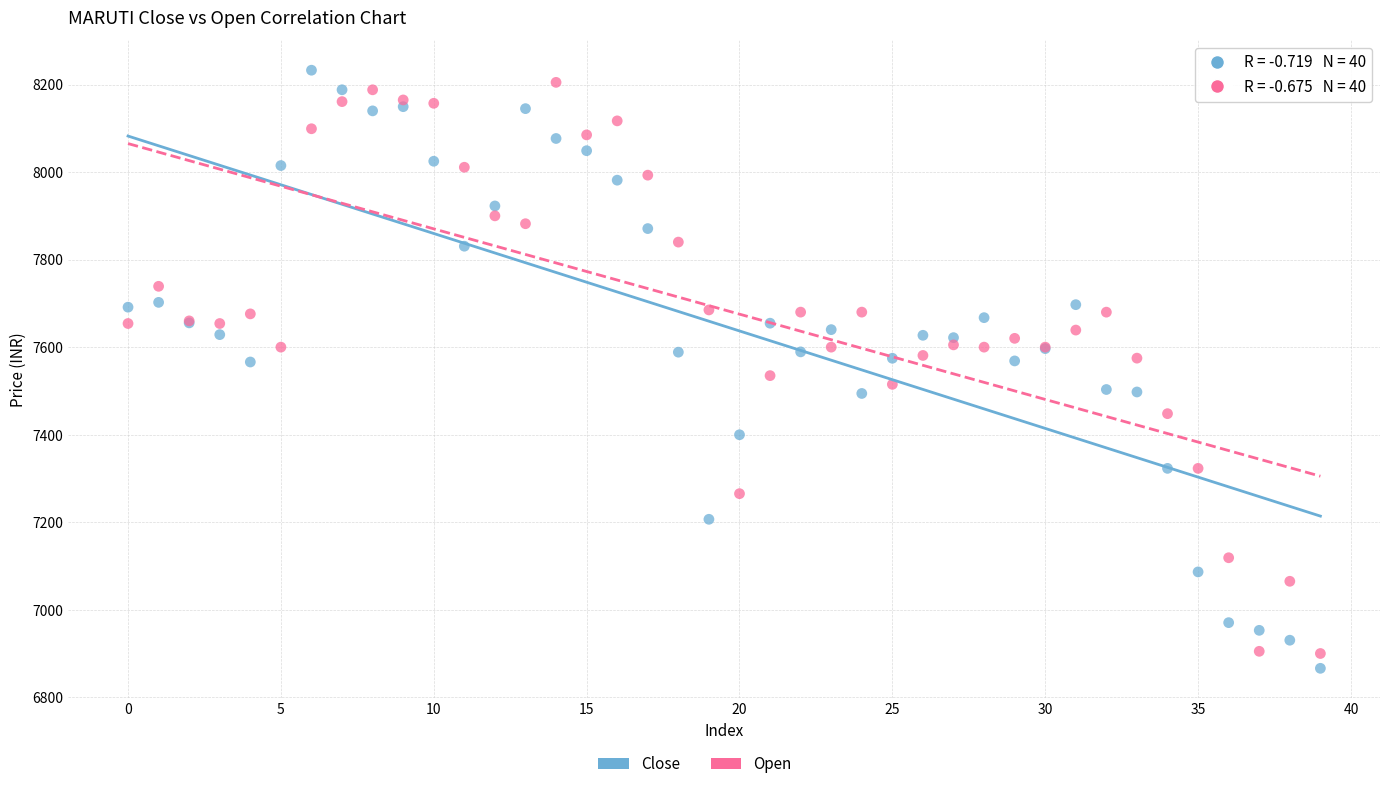

Which series has the widest spread of Y values?

Close